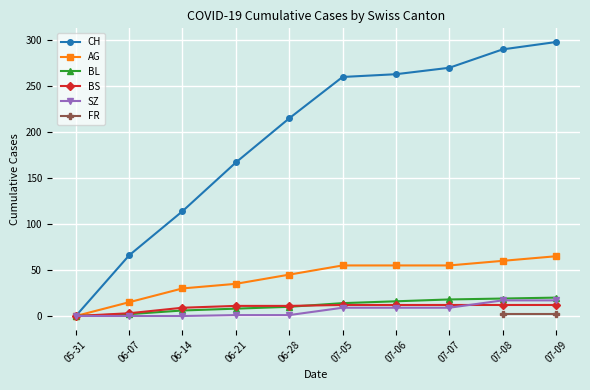

What are all the series names shown in the legend?

CH, AG, BL, BS, SZ, FR